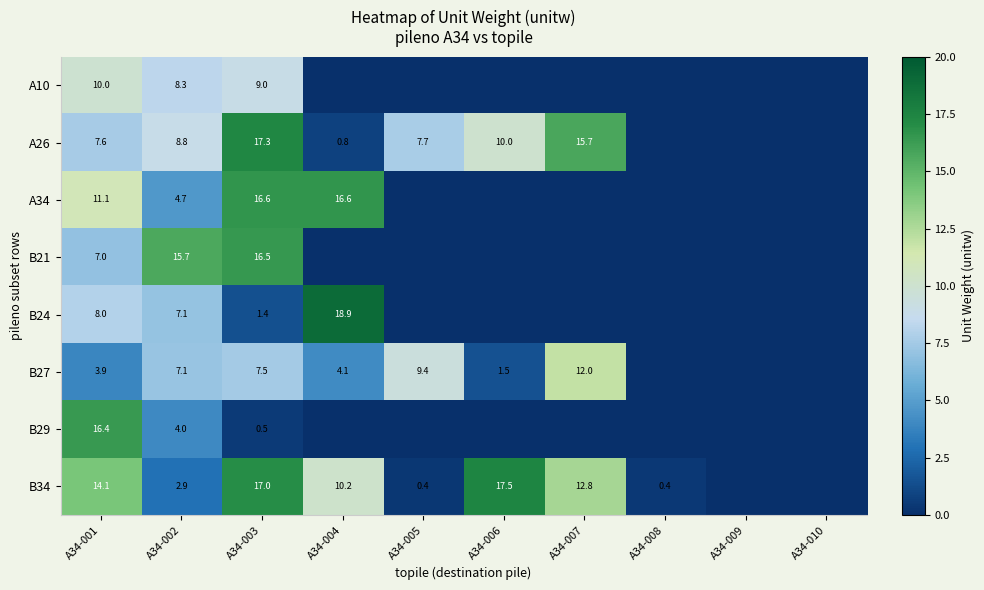

Is it true that B21 equals 3.5 at A34-002?

False